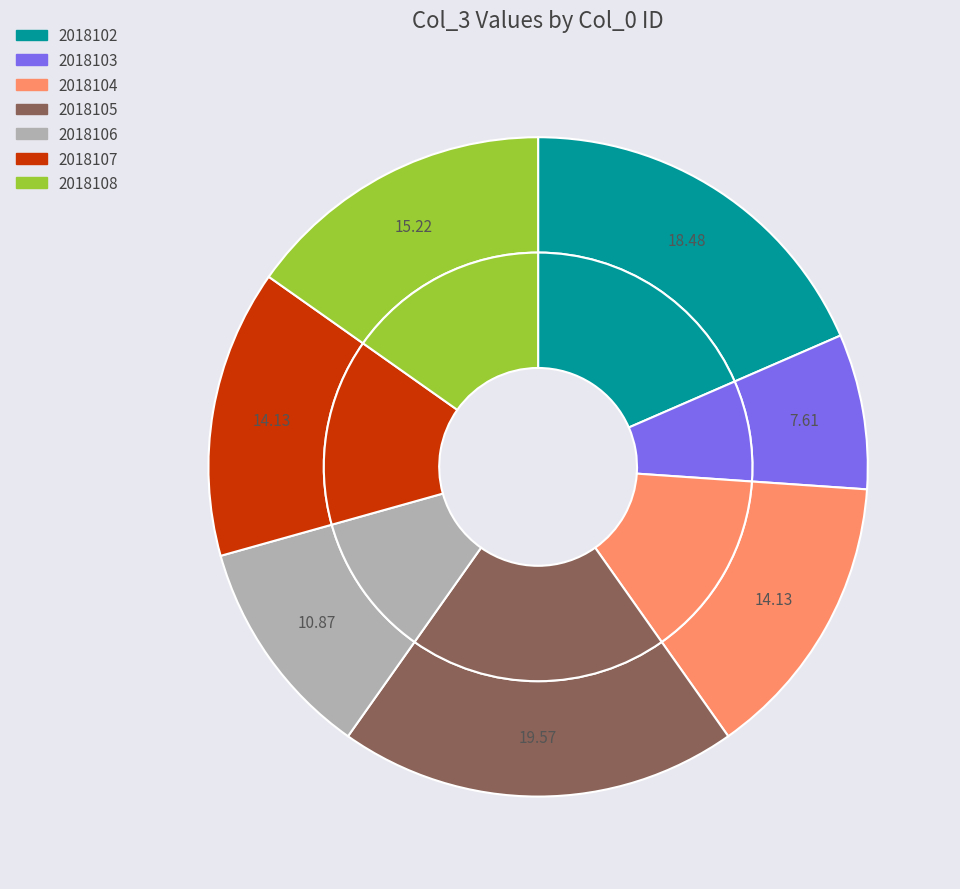

Count the number of slices in the pie.

7